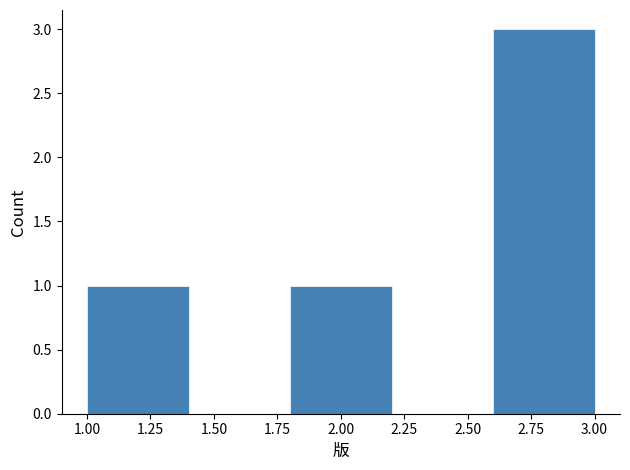

What is the height of the bar covering 1.0 to 1.4 on the x-axis? The values are not printed on the chart, so give them approximately, as read against the axis.

1